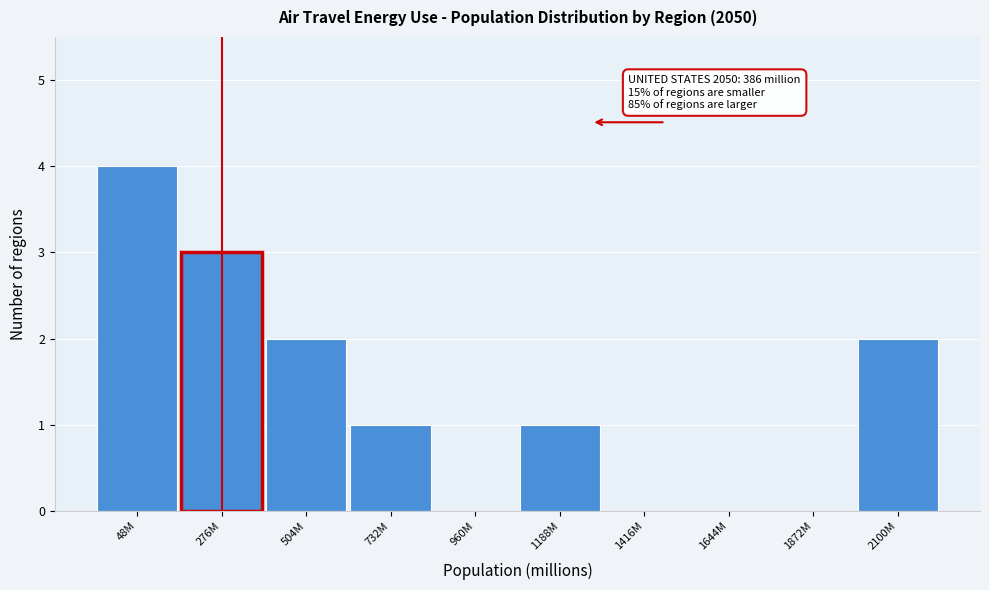

Reading right to left, list all the values displayed in this chart.

2100M=2	1872M=0	1644M=0	1416M=0	1188M=1	960M=0	732M=1	504M=2	276M=3	48M=4